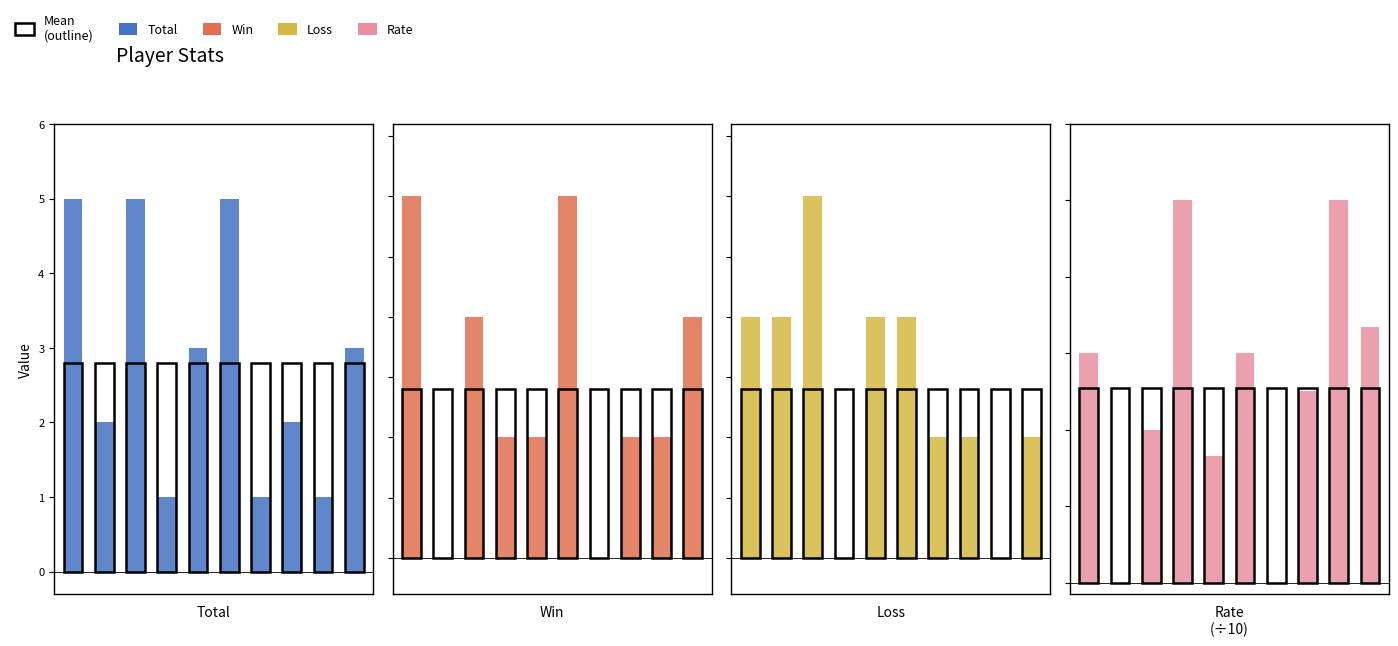

What is the value of the Loss bar at the 7th from the left?

1.0